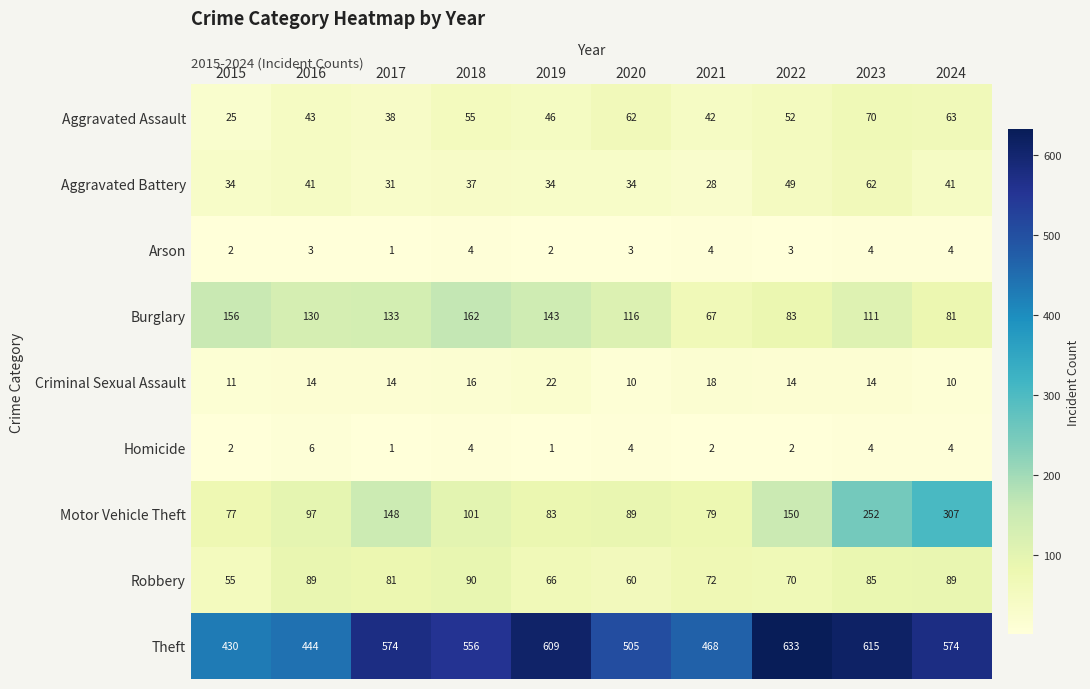

How many values in the Motor Vehicle Theft series are below 101?

5